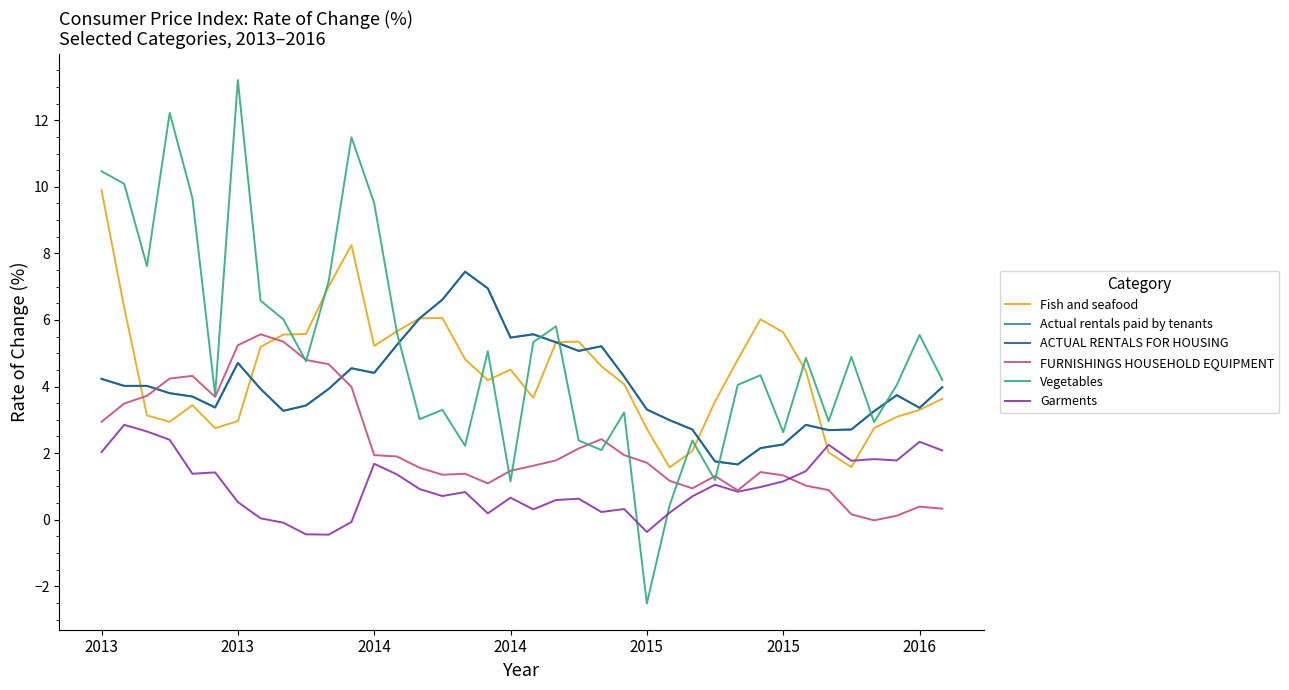

List the series in order of their peak value, highest first.

Vegetables, Fish and seafood, Actual rentals paid by tenants, ACTUAL RENTALS FOR HOUSING, FURNISHINGS HOUSEHOLD EQUIPMENT, Garments